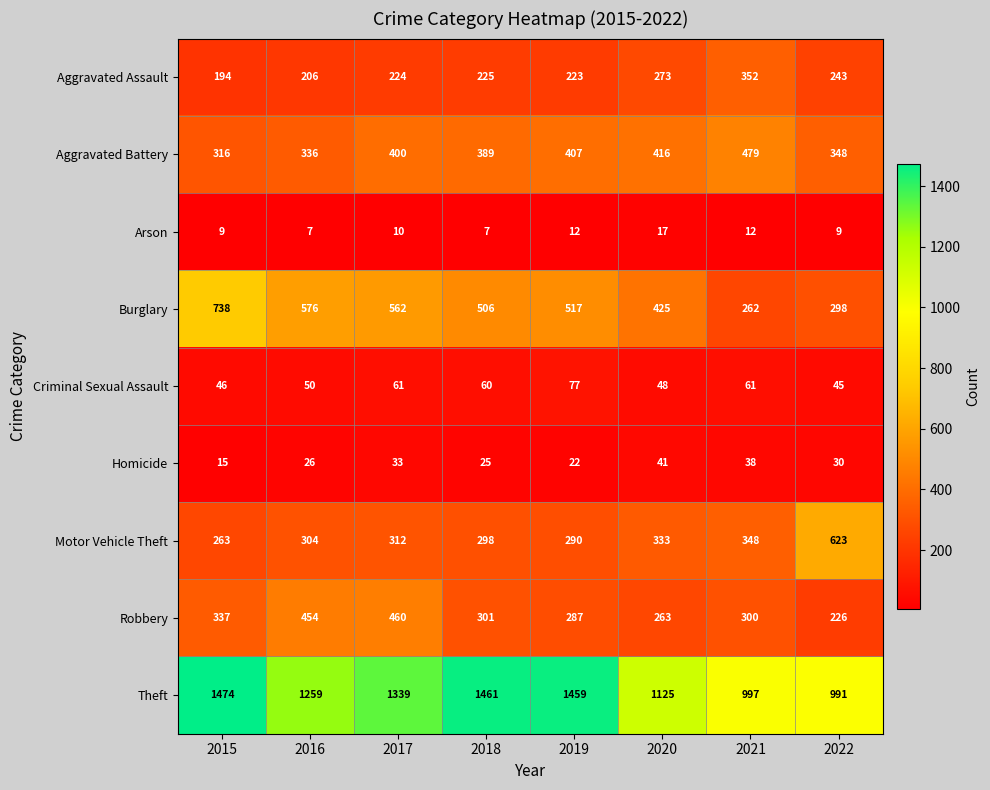

What is the difference between the second highest and minimum values in the Motor Vehicle Theft series?

85